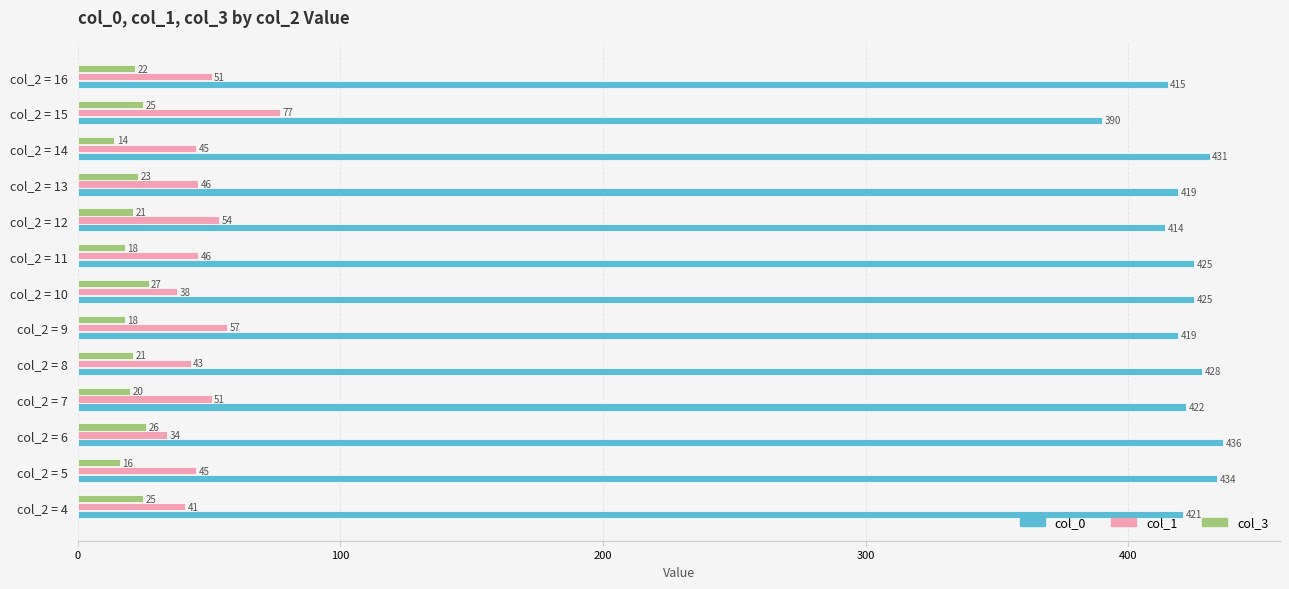

Is the value of col_0 at col_2 = 6 greater than the value of col_3 at col_2 = 4?

Yes